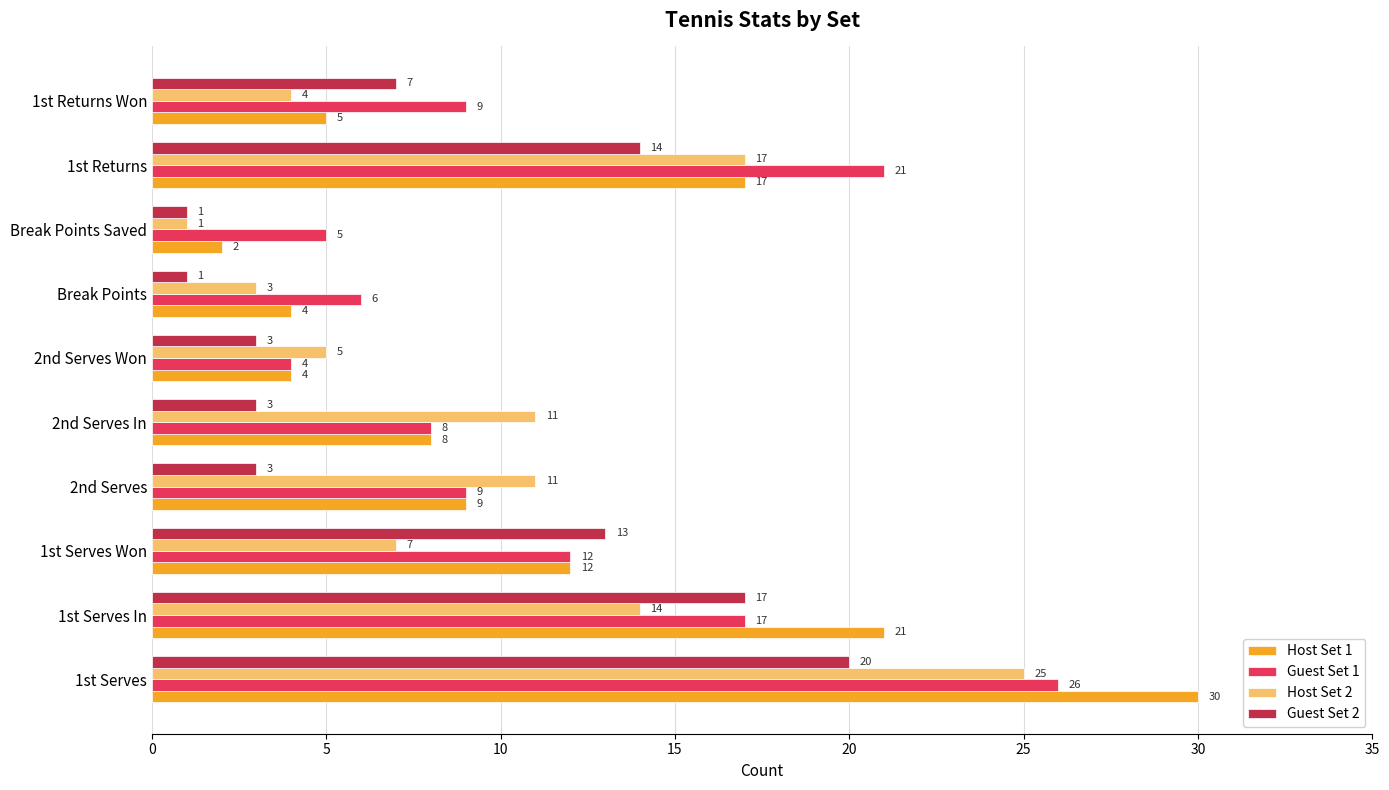

At 1st Serves, list the series in order from smallest to largest.

Guest Set 2, Host Set 2, Guest Set 1, Host Set 1